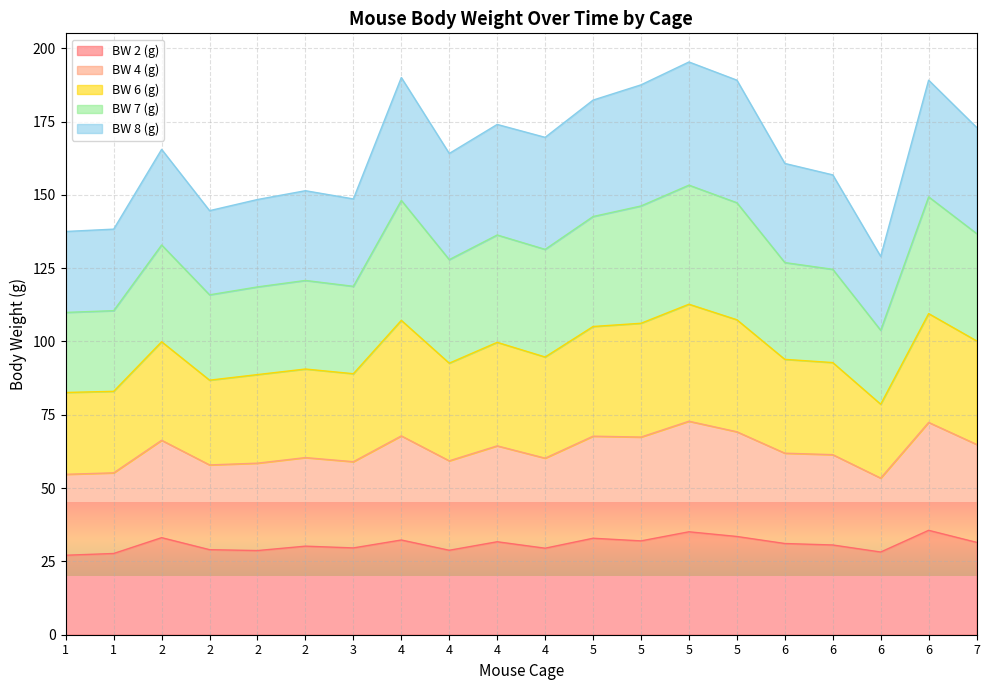

True or false: BW 2 (g) and BW 6 (g) cross at least once.

False